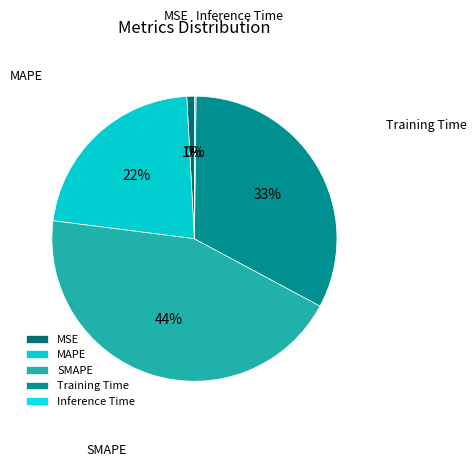

The MAPE slice represents 8% of the pie. True or false?

False